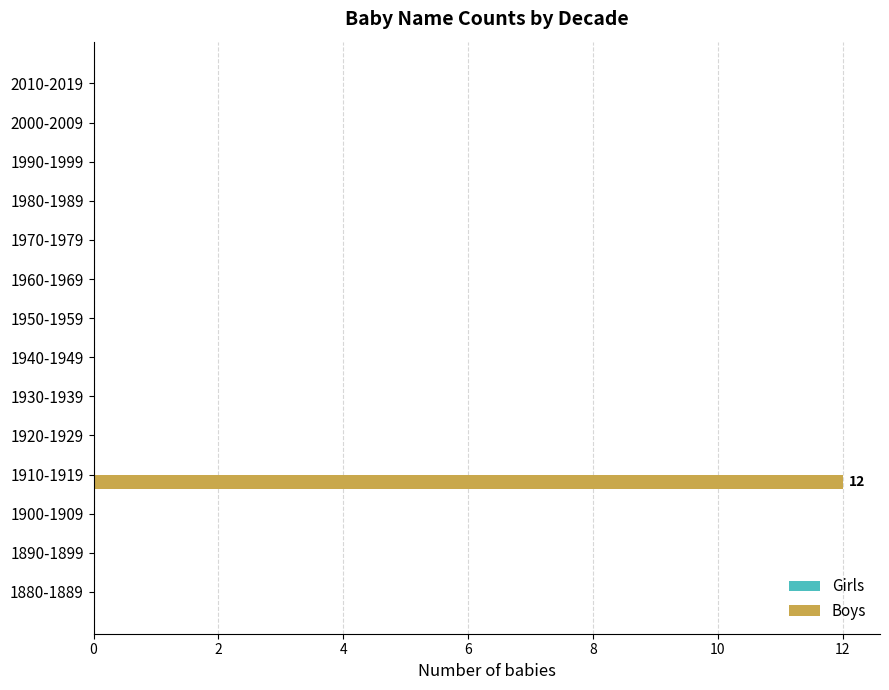

What is the sum of all values?

12